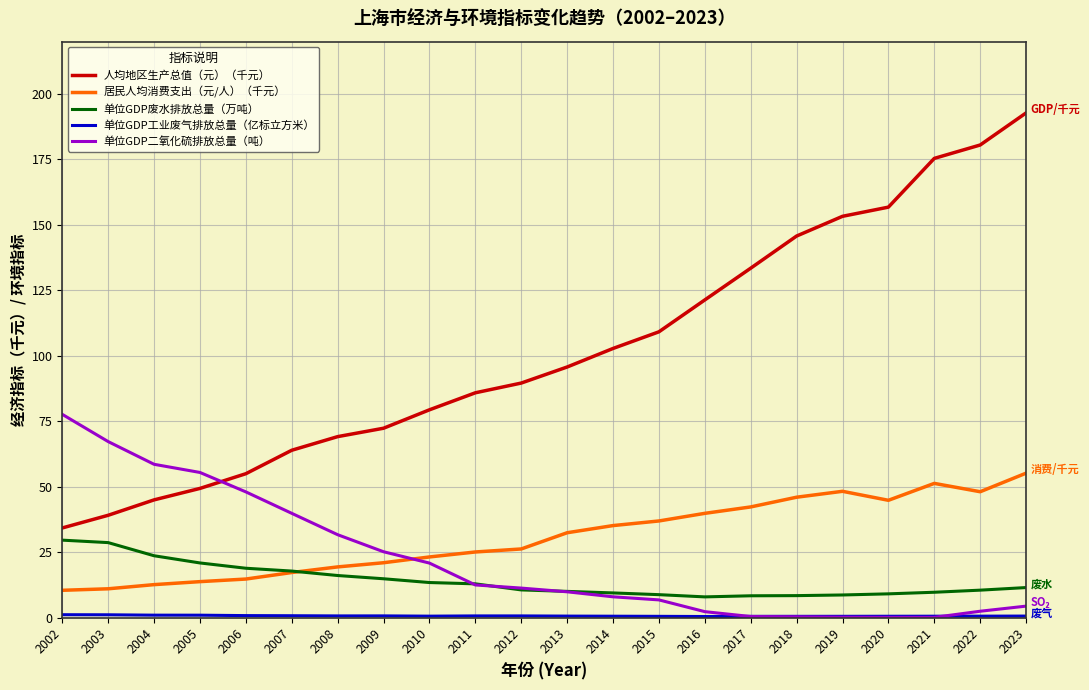

Where is 单位GDP二氧化硫排放总量（吨） nearest to the value 38?

2007